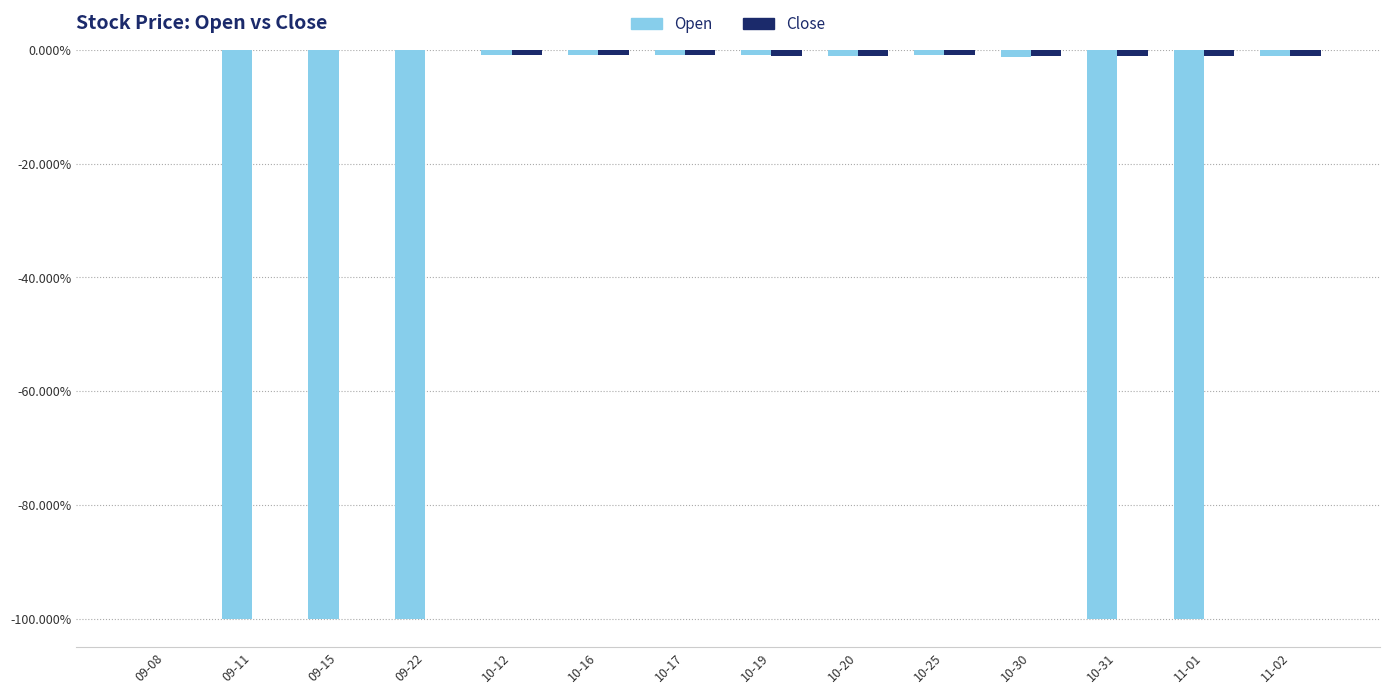

What is the average value of the Close series?

-0.7